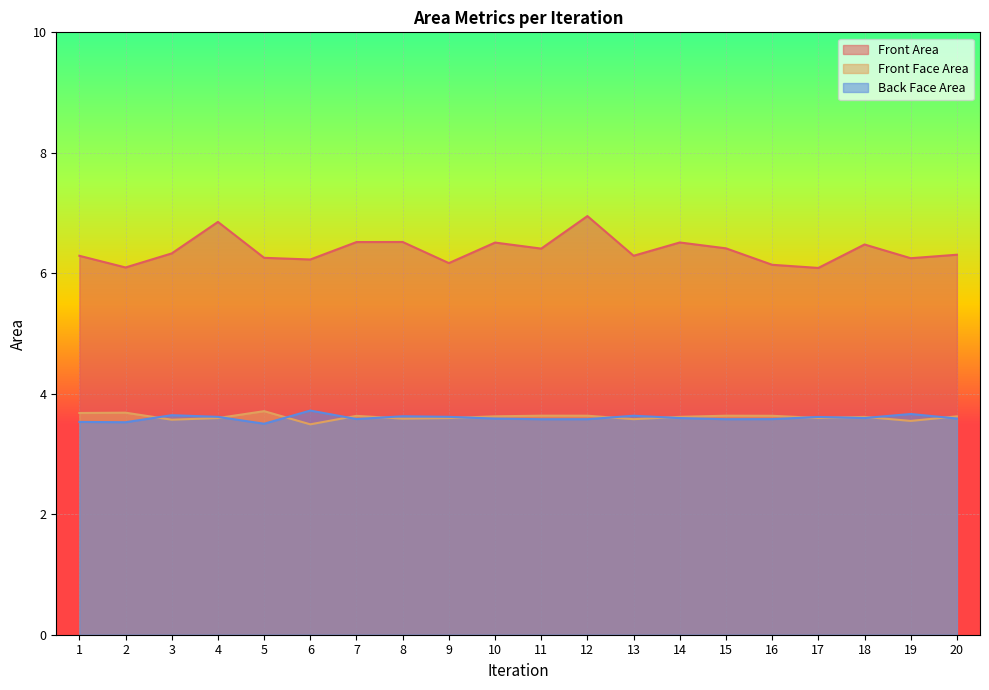

True or false: Front Face Area and Front Area intersect in this chart.

False